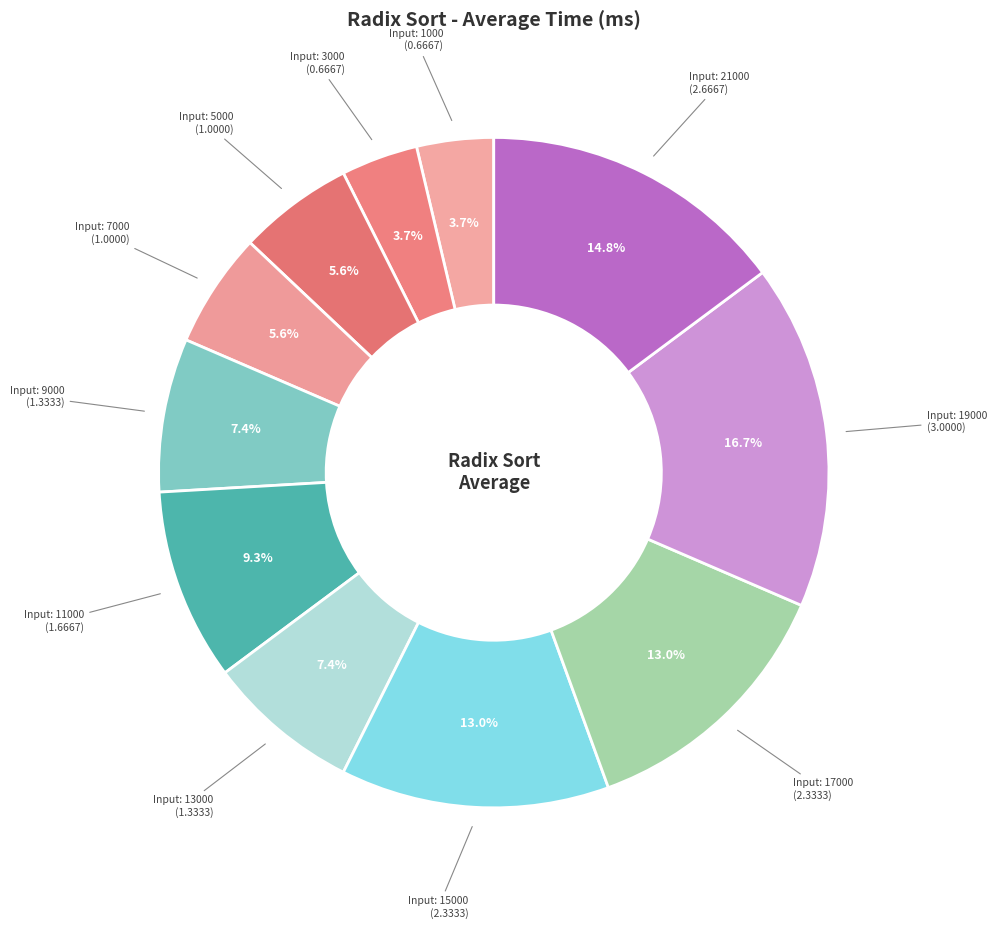

Is there any slice that represents more than half of the pie?

No